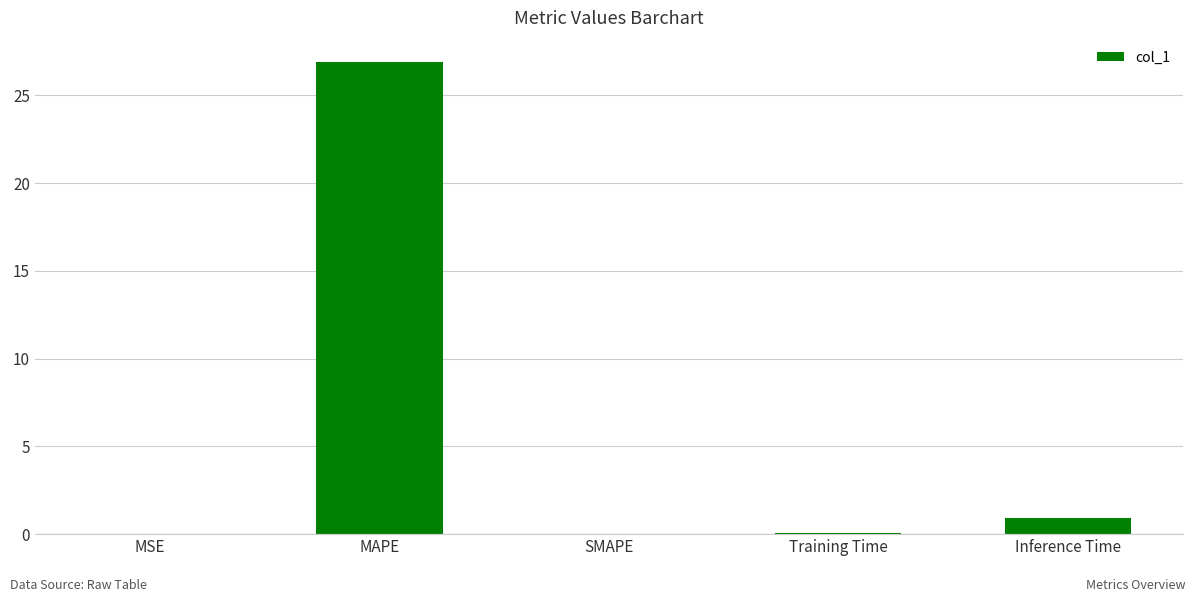

The chart shows a value of 0.9 at Inference Time. True or false?

True